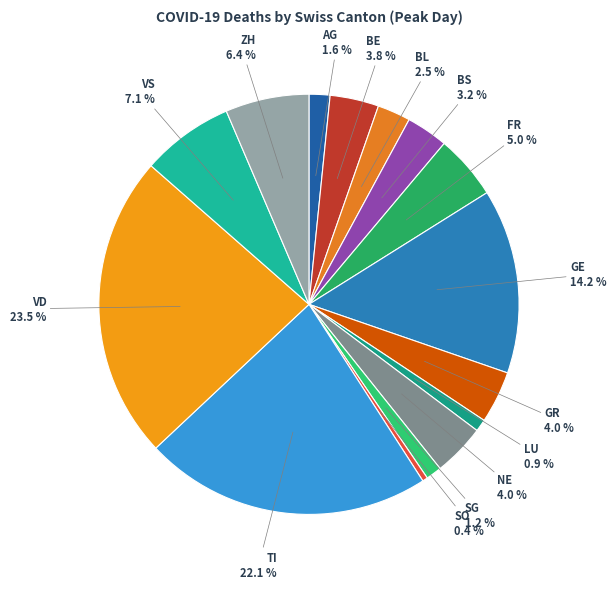

Count the number of slices in the pie.

15